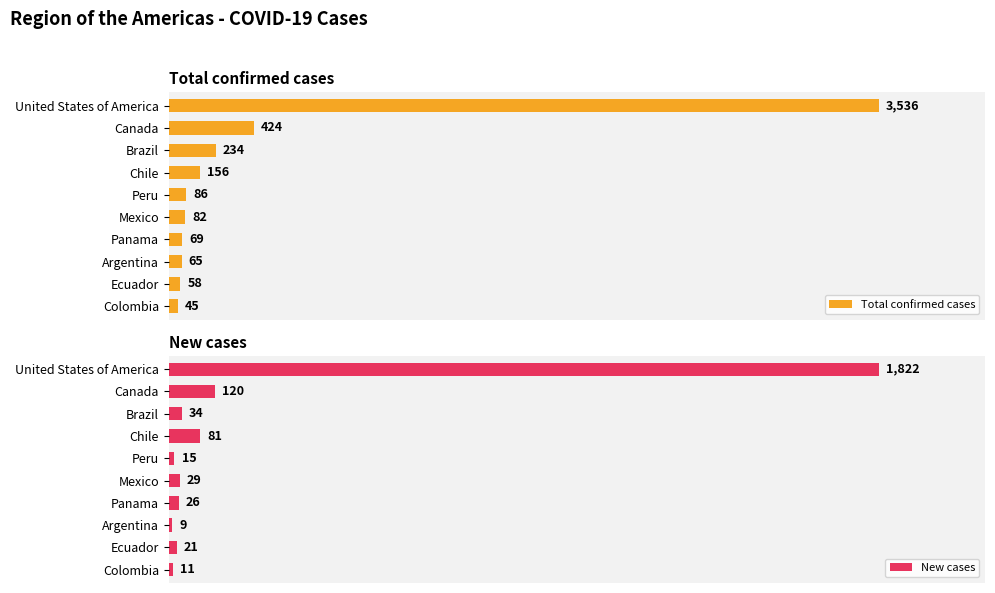

What is the sum of all Total confirmed cases values?

4755